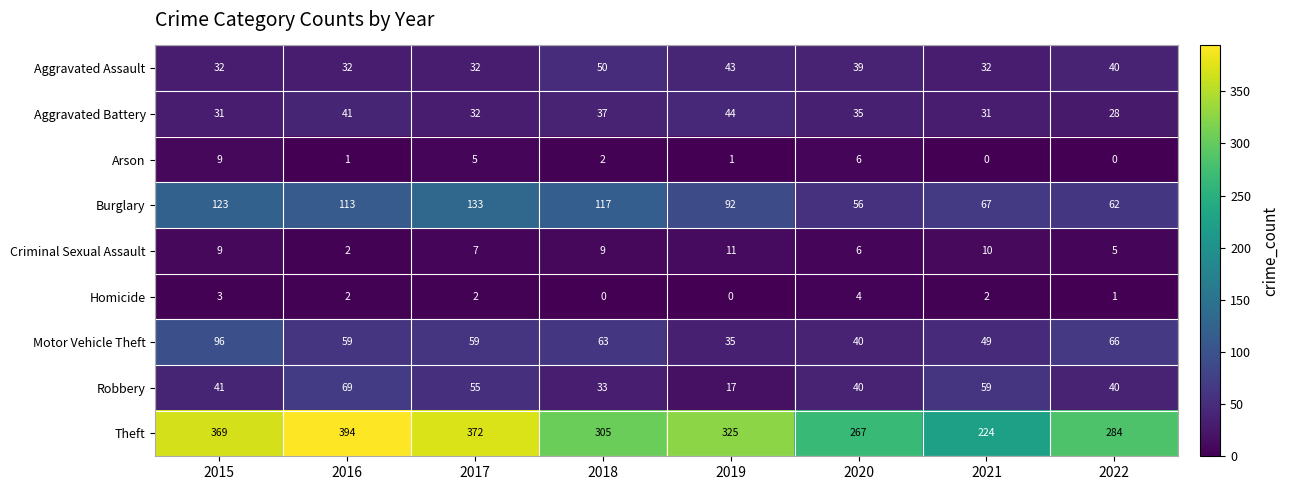

Rank the series by their maximum value, from highest to lowest.

Theft, Burglary, Motor Vehicle Theft, Robbery, Aggravated Assault, Aggravated Battery, Criminal Sexual Assault, Arson, Homicide